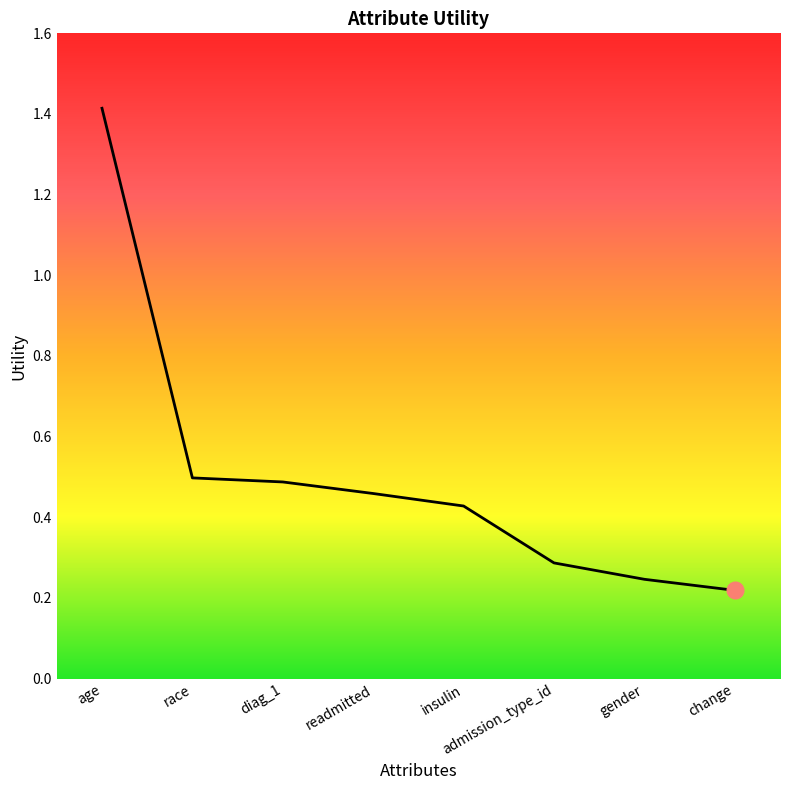

Between diag_1 and insulin, which is larger?

diag_1